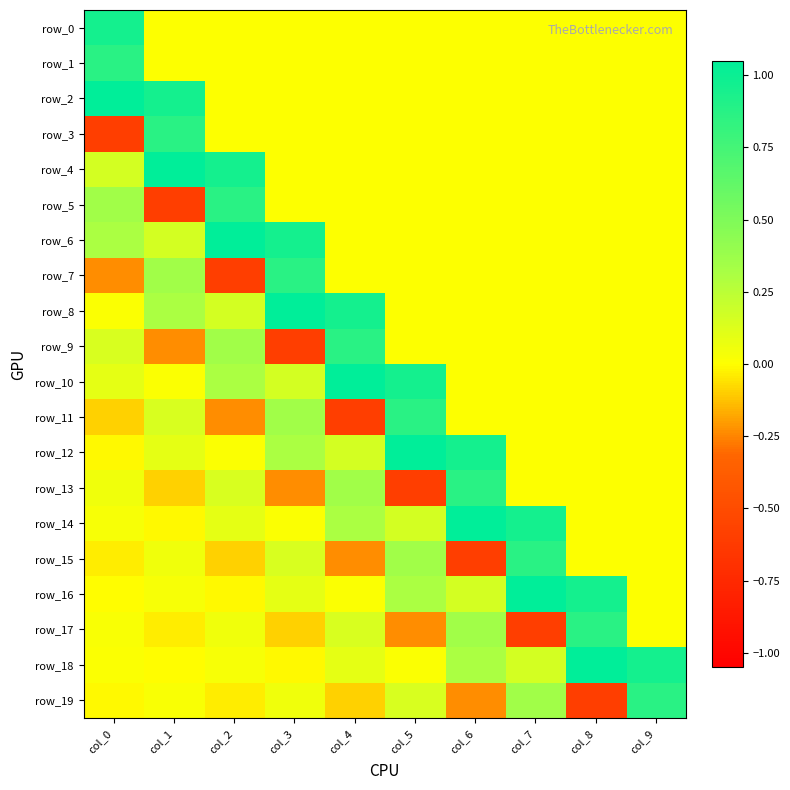

How many values in the row_7 series are below 0?

2